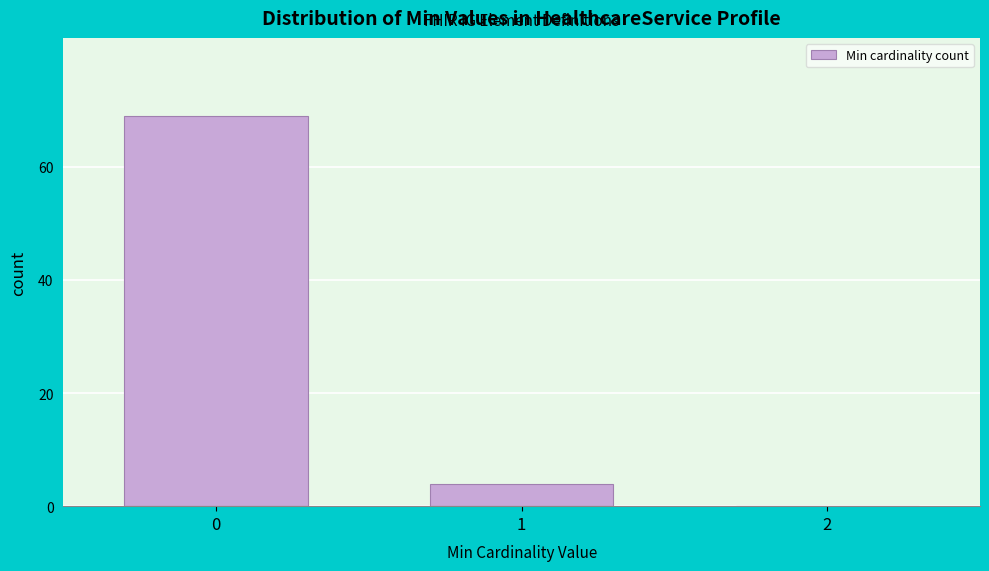

Reading right to left, list all the values displayed in this chart.

2=0	1=4	0=69